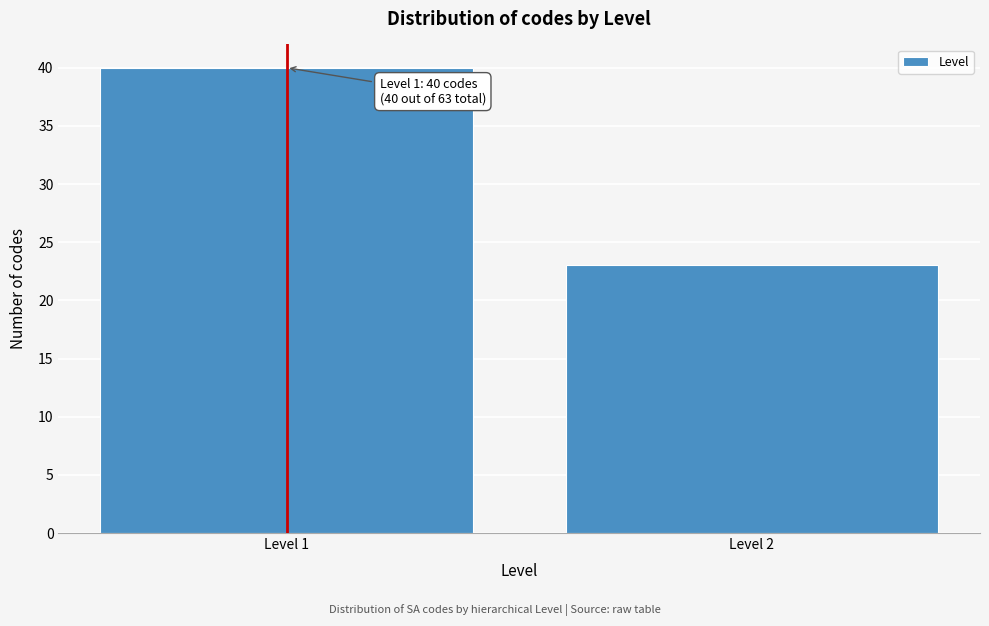

Reading left to right, list all the values displayed in this chart.

40	23